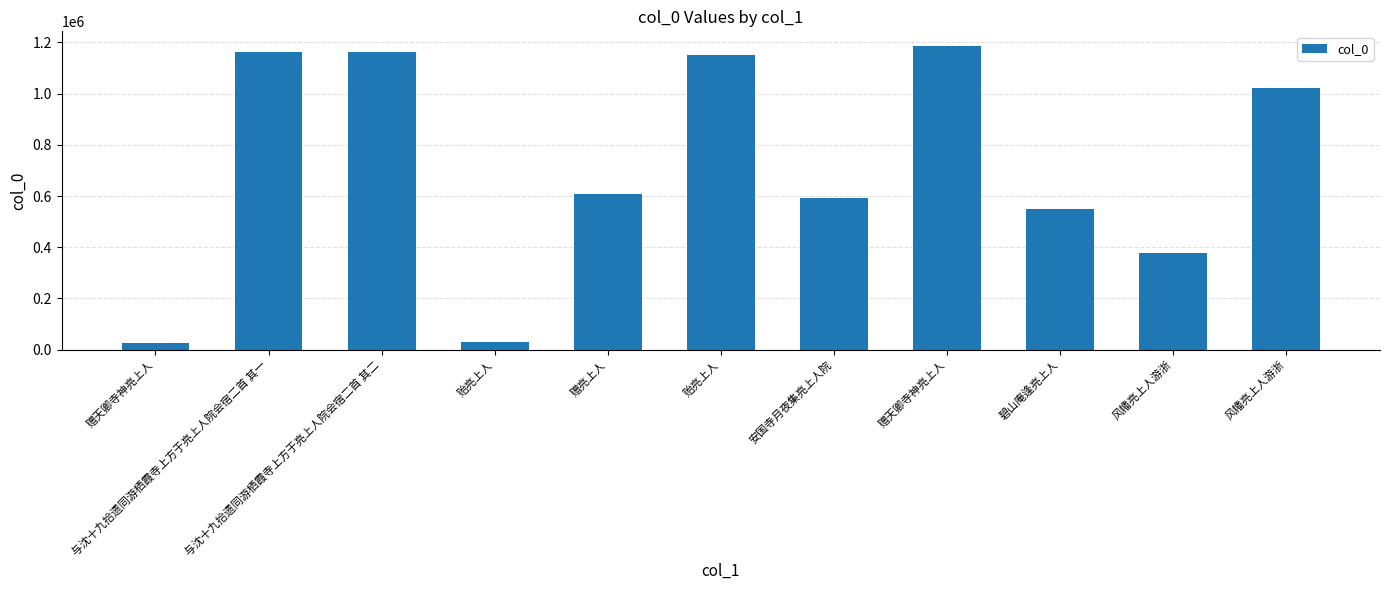

At which label is the value closest to 604336?

赠亮上人